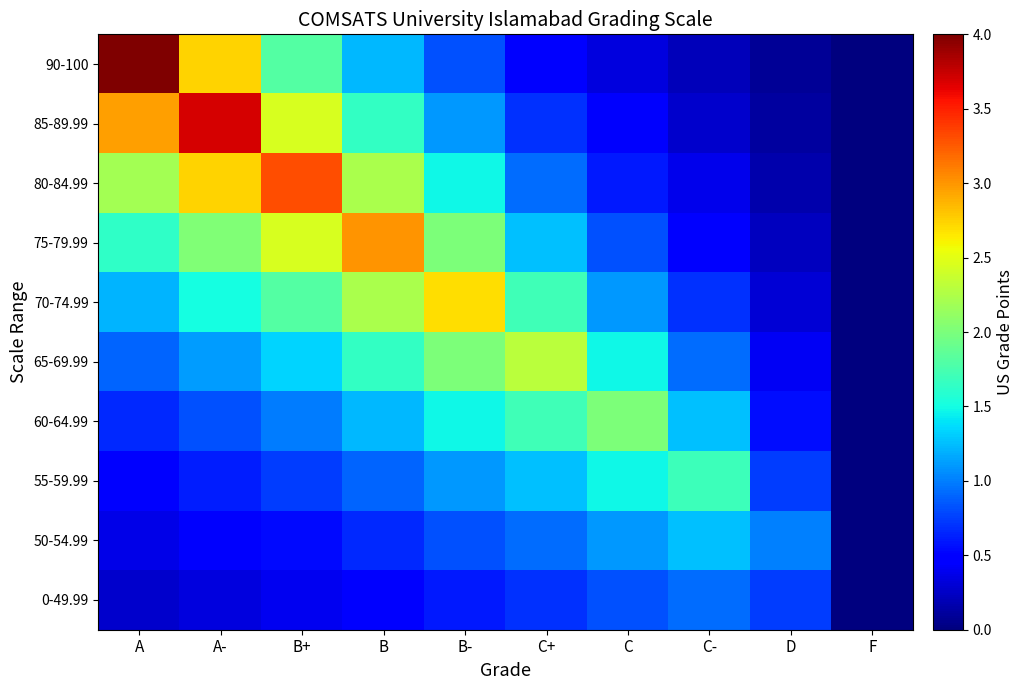

Reading left to right, extract all data points from this chart.

90-100: A=4.0	A-=2.7	B+=1.8	B=1.2	B-=0.8	C+=0.5	C=0.3	C-=0.2	D=0.1	F=0.0
85-89.99: A=3.0	A-=3.7	B+=2.4	B=1.6	B-=1.1	C+=0.7	C=0.4	C-=0.3	D=0.1	F=0.0
80-84.99: A=2.2	A-=2.7	B+=3.3	B=2.2	B-=1.5	C+=0.9	C=0.6	C-=0.4	D=0.2	F=0.0
75-79.99: A=1.6	A-=2.0	B+=2.4	B=3.0	B-=2.0	C+=1.3	C=0.8	C-=0.5	D=0.2	F=0.0
70-74.99: A=1.2	A-=1.5	B+=1.8	B=2.2	B-=2.7	C+=1.7	C=1.1	C-=0.7	D=0.3	F=0.0
65-69.99: A=0.9	A-=1.1	B+=1.3	B=1.6	B-=2.0	C+=2.3	C=1.5	C-=0.9	D=0.4	F=0.0
60-64.99: A=0.7	A-=0.8	B+=1.0	B=1.2	B-=1.5	C+=1.7	C=2.0	C-=1.3	D=0.5	F=0.0
55-59.99: A=0.5	A-=0.6	B+=0.7	B=0.9	B-=1.1	C+=1.3	C=1.5	C-=1.7	D=0.7	F=0.0
50-54.99: A=0.4	A-=0.5	B+=0.5	B=0.7	B-=0.8	C+=0.9	C=1.1	C-=1.3	D=1.0	F=0.0
0-49.99: A=0.3	A-=0.3	B+=0.4	B=0.5	B-=0.6	C+=0.7	C=0.8	C-=0.9	D=0.7	F=0.0